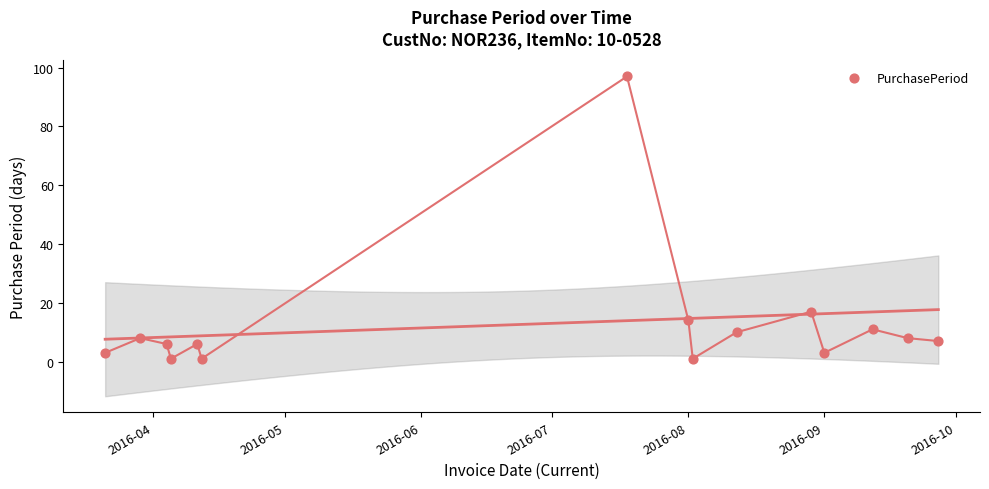

What is the range of Y values (max minus min)?

96